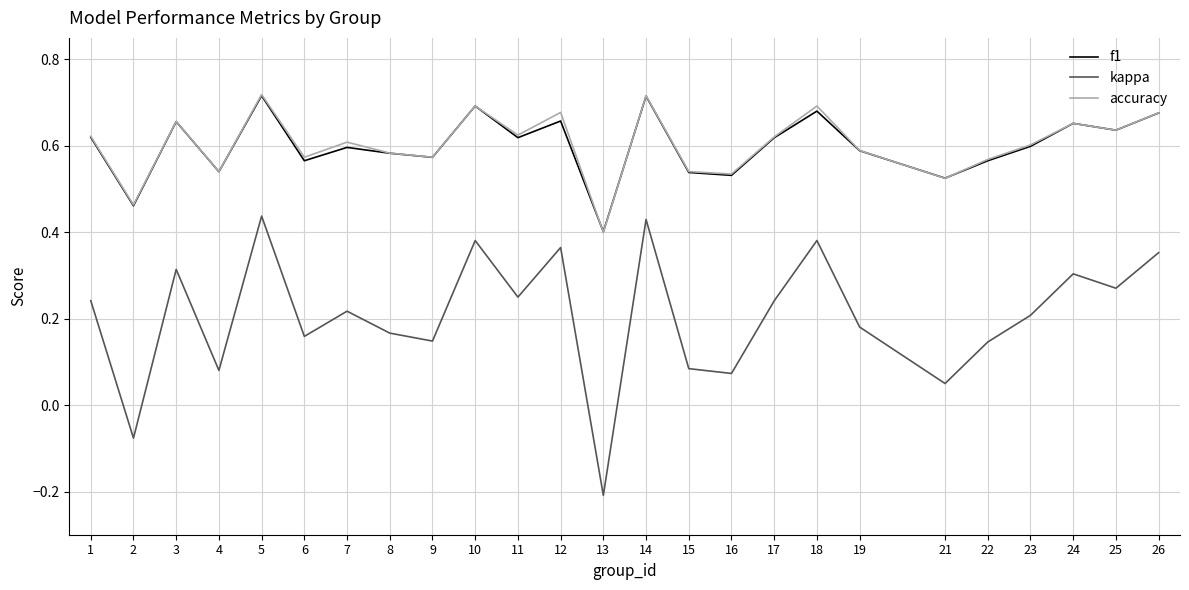

True or false: kappa and accuracy intersect in this chart.

False